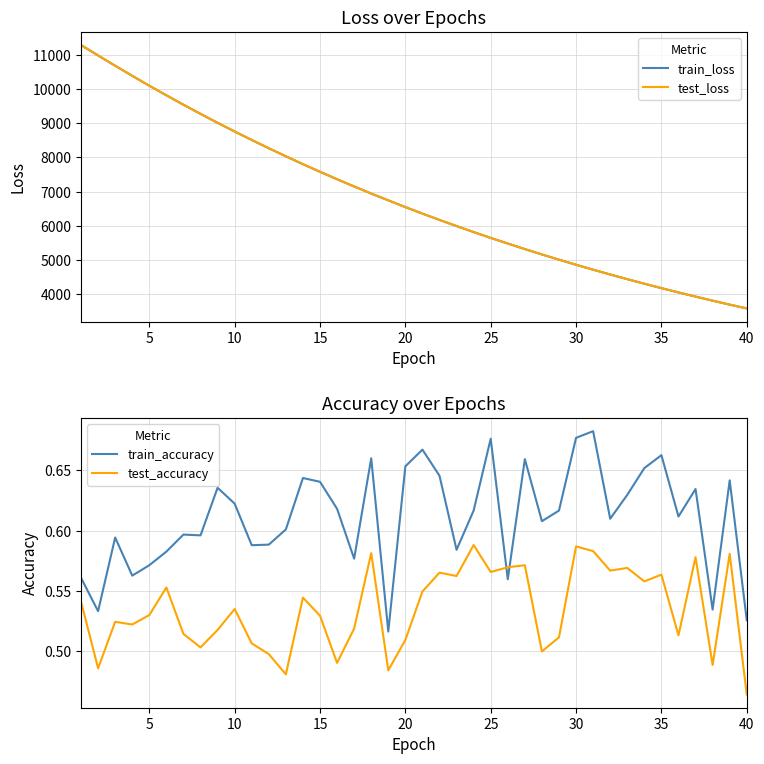

How many data points does each series have?

40